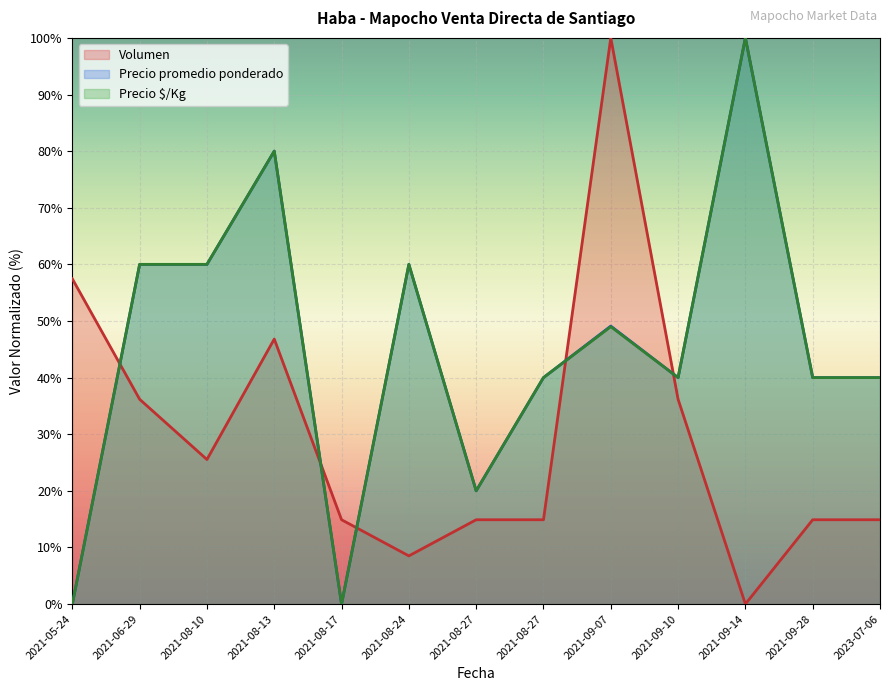

Which label corresponds to the largest value in the chart?

2021-09-07